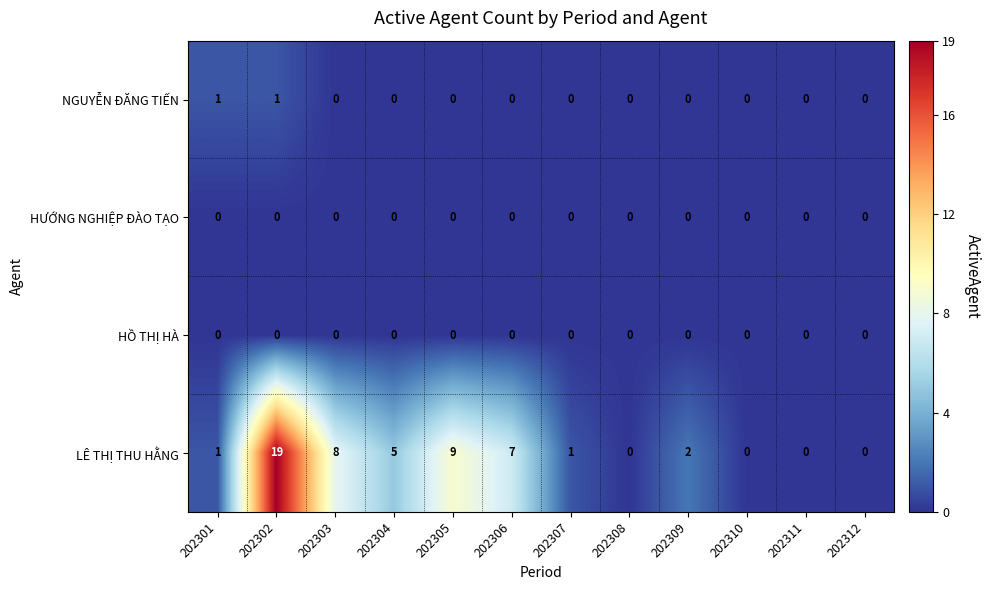

What is the maximum value shown in the chart?

19